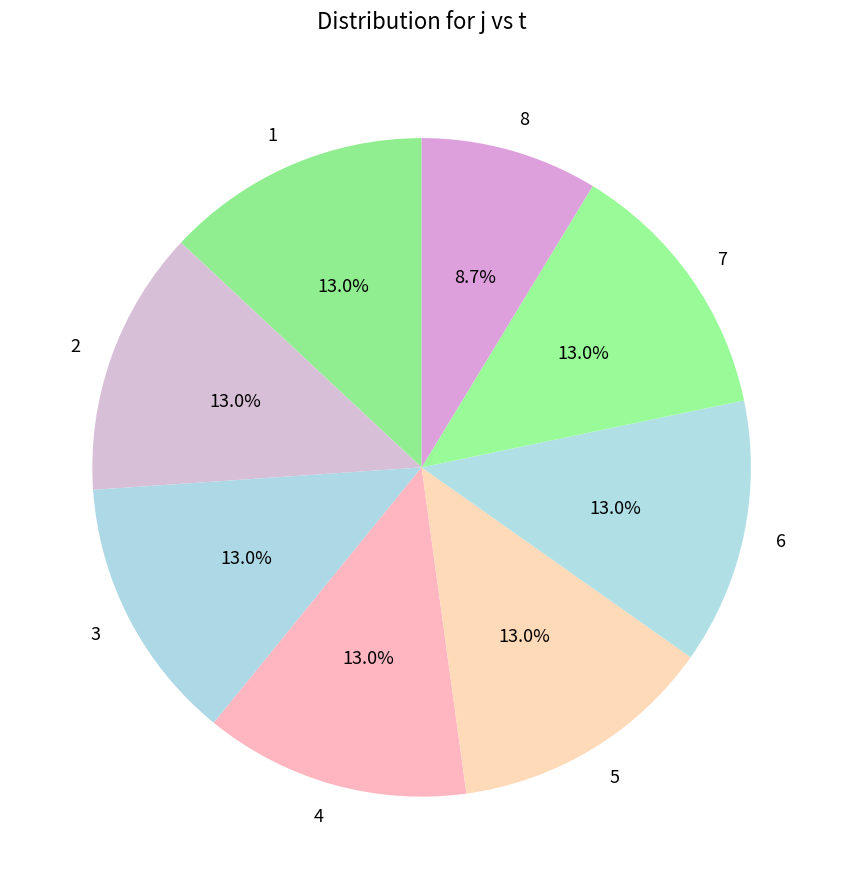

What percentage is the 5 slice, to the nearest percent?

13%